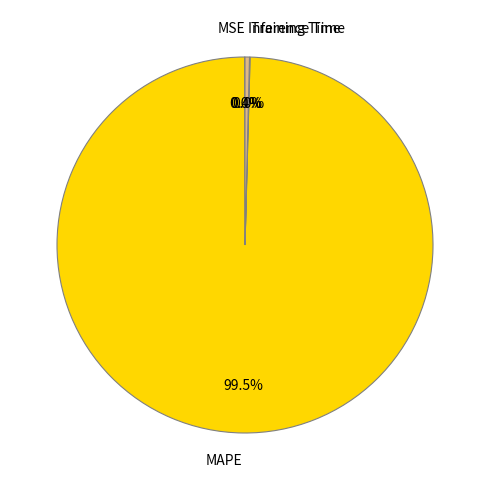

What is the majority slice?

MAPE